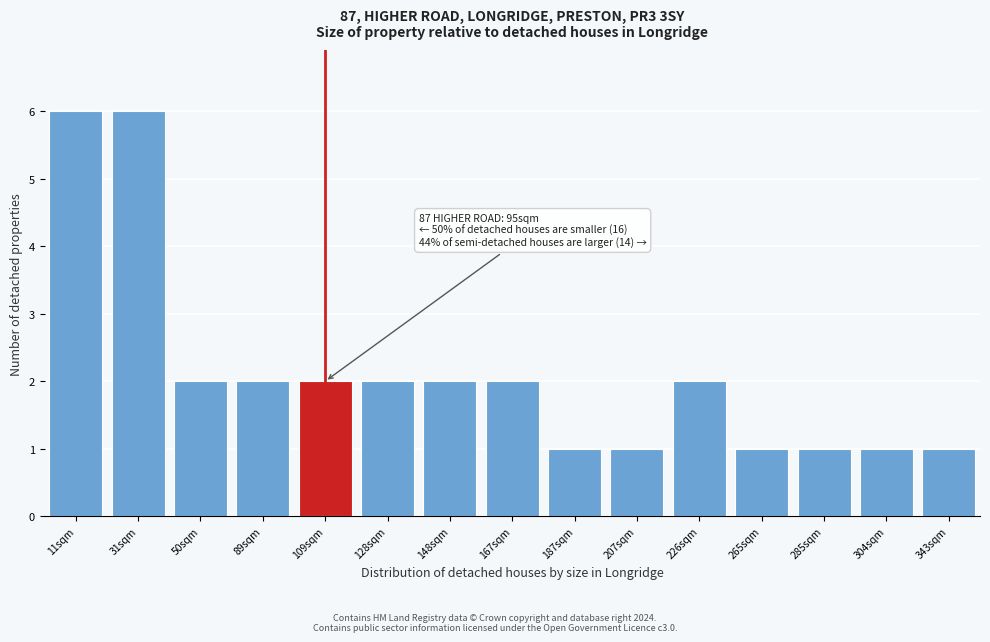

Reading left to right, list all the values displayed in this chart.

11sqm=6	31sqm=6	50sqm=2	89sqm=2	109sqm=2	128sqm=2	148sqm=2	167sqm=2	187sqm=1	207sqm=1	226sqm=2	265sqm=1	285sqm=1	304sqm=1	343sqm=1